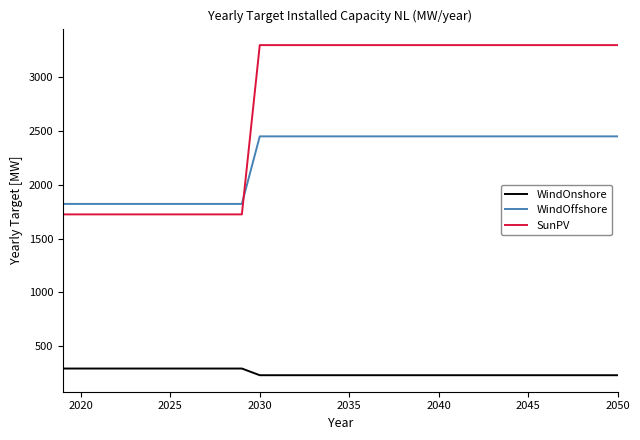

Rank the series by their average value, from highest to lowest.

SunPV, WindOffshore, WindOnshore